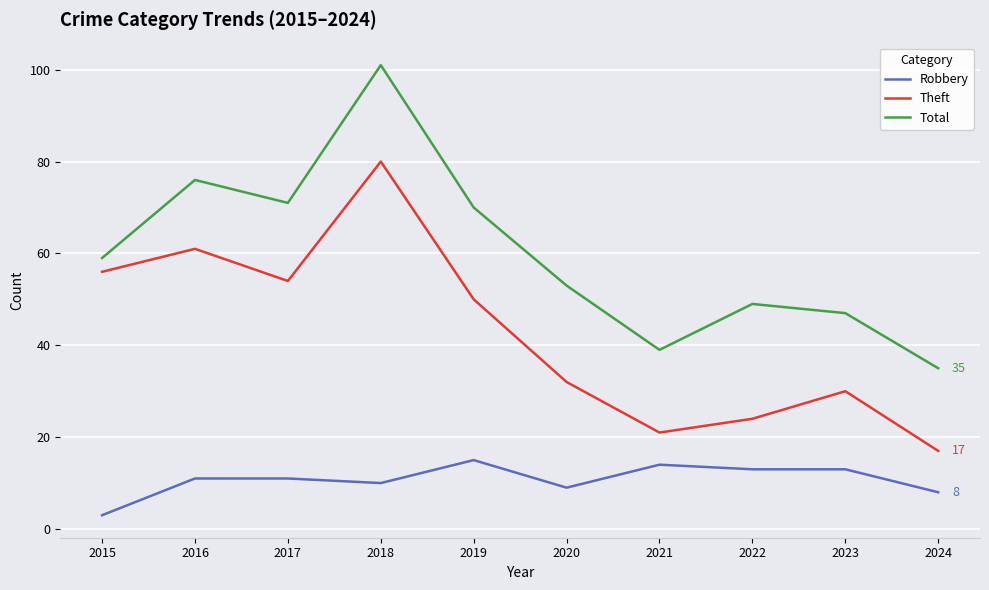

Where is the first local minimum for Robbery?

2018